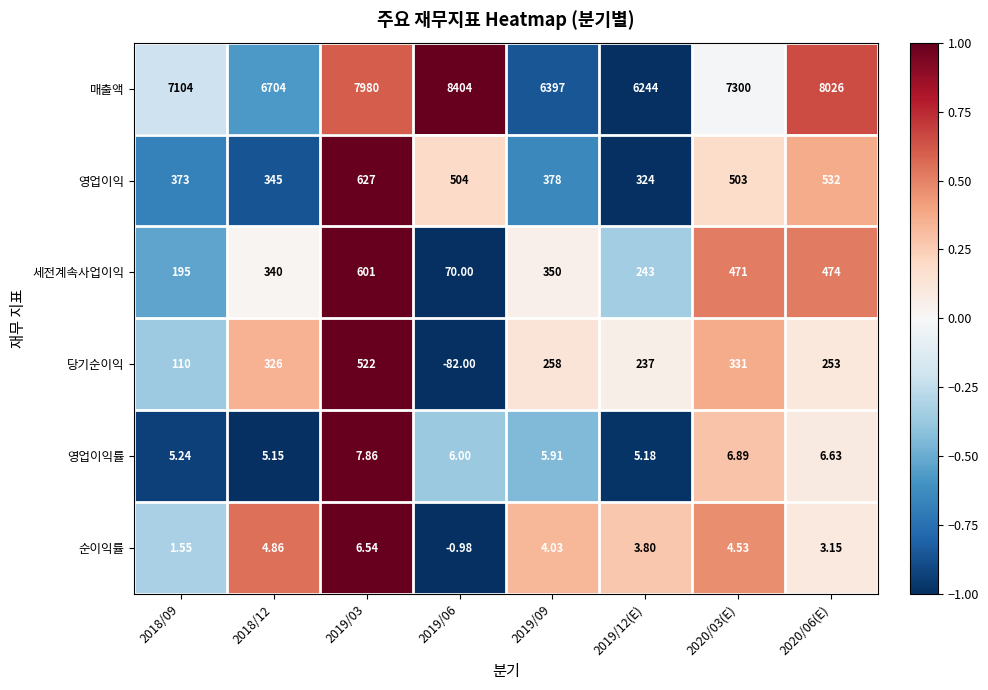

Is the value of 당기순이익 at 2019/06 greater than the value of 영업이익 at 2019/12(E)?

No